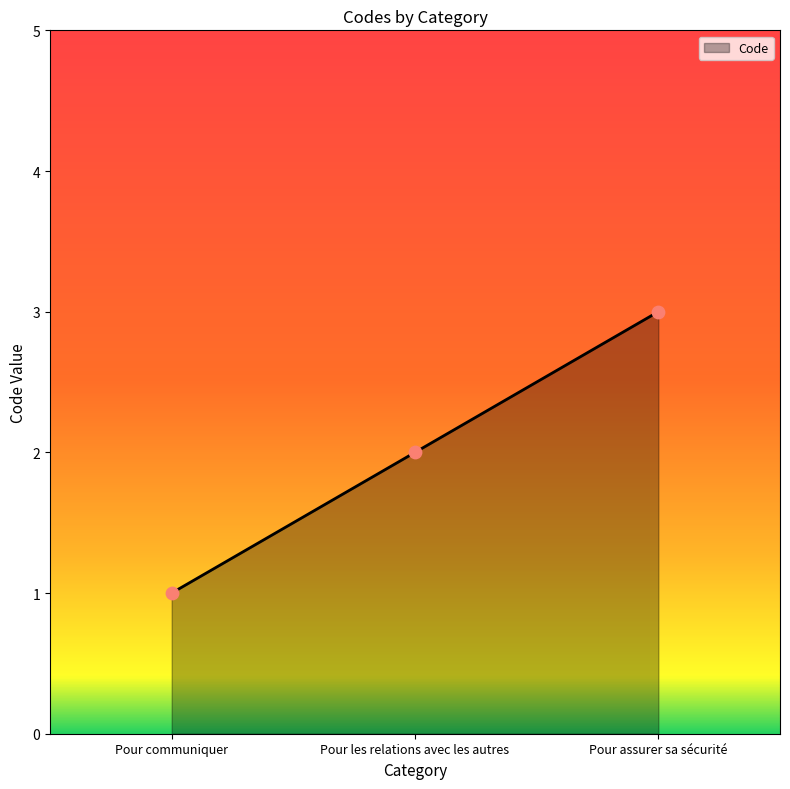

Which has a higher value, Pour communiquer or Pour assurer sa sécurité?

Pour assurer sa sécurité